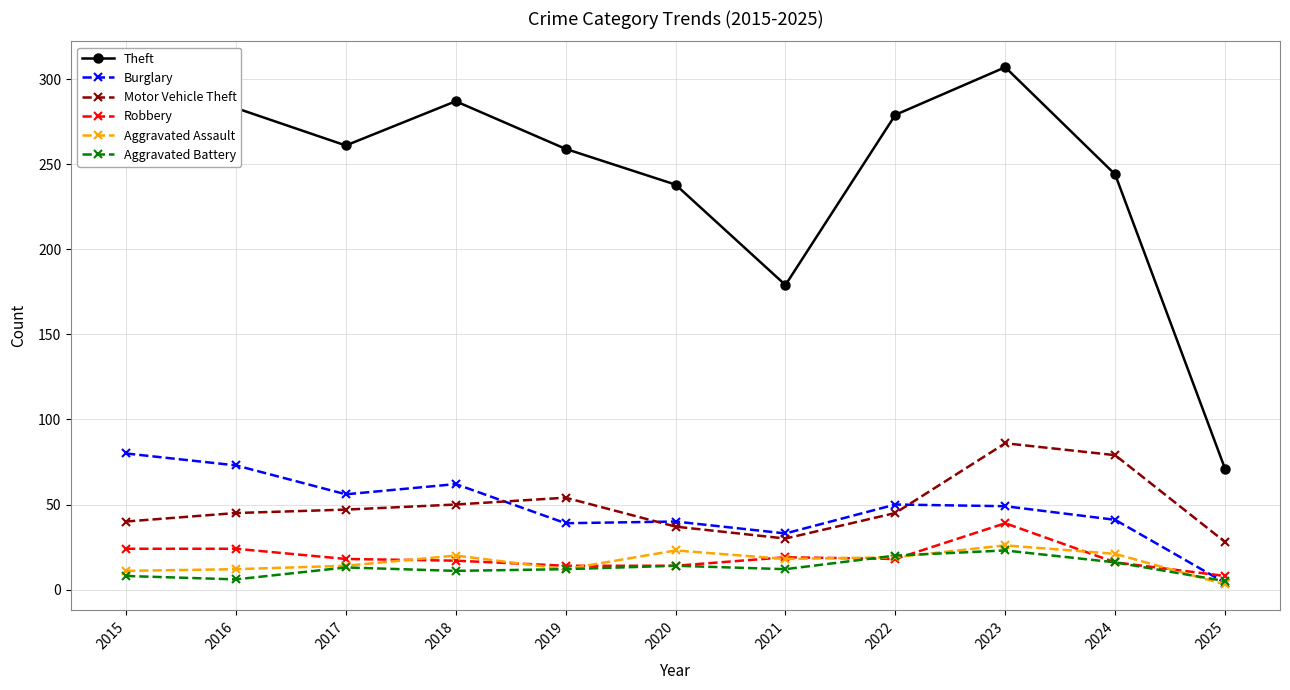

Rank the series by their maximum value, from lowest to highest.

Aggravated Battery, Aggravated Assault, Robbery, Burglary, Motor Vehicle Theft, Theft